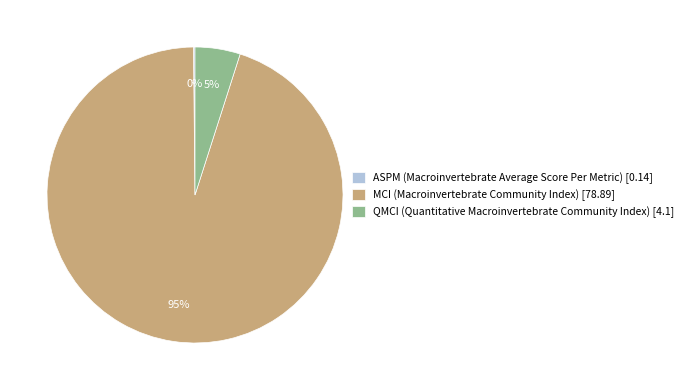

To the nearest percent, what is the difference between the QMCI (Quantitative Macroinvertebrate Community Index) [4.1] and MCI (Macroinvertebrate Community Index) [78.89] slice percentages?

90%